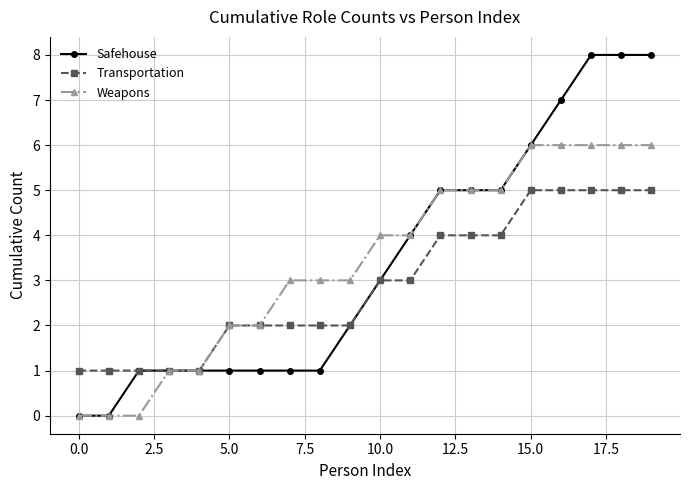

Rank the series by their maximum value, from lowest to highest.

Transportation, Weapons, Safehouse